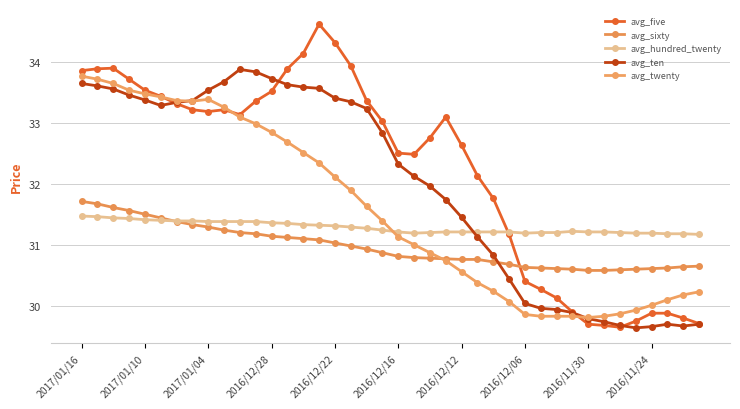

Is this an area chart (filled region under the line)?

No